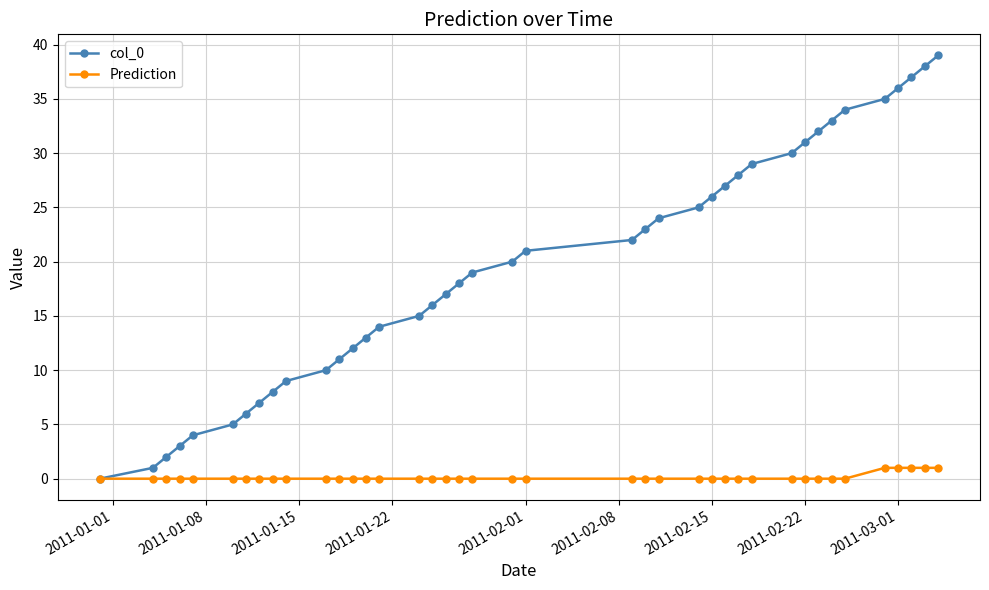

Which series has the largest total across all categories?

col_0